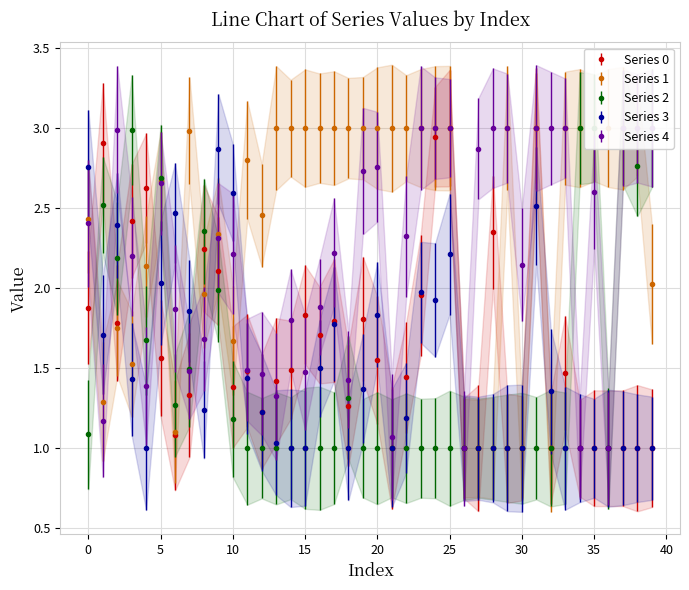

What is the approximate value of 4 at 34?

1.0